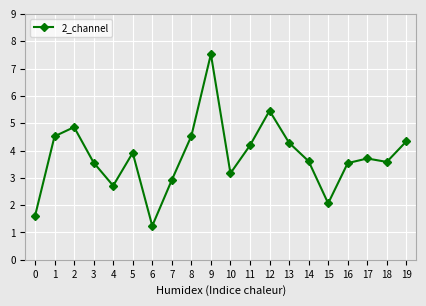

Where is the first local maximum?

2